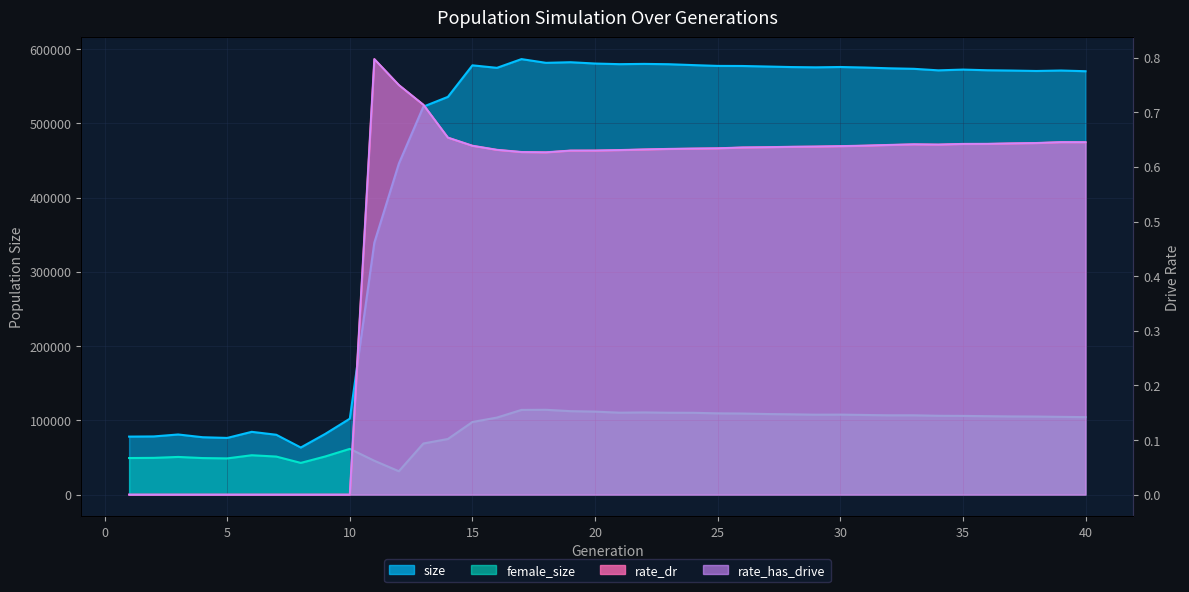

Which series changed the most between 29 and 39?

size